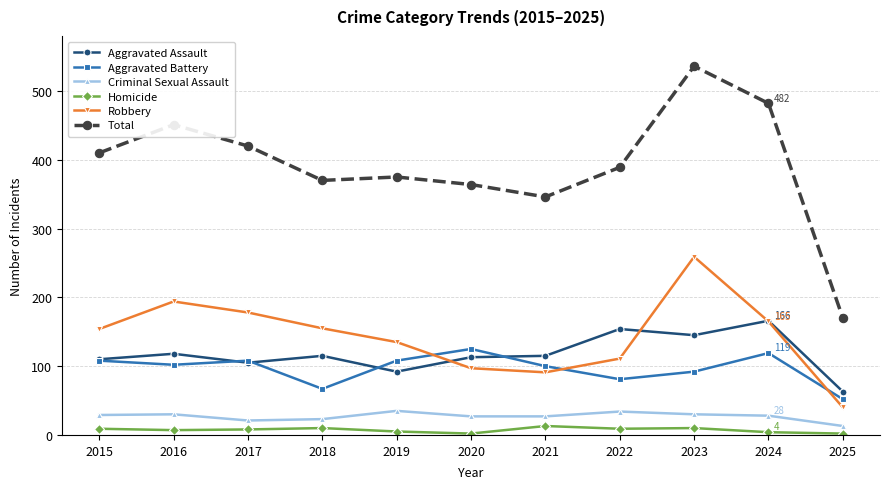

What is the smallest value displayed?

2